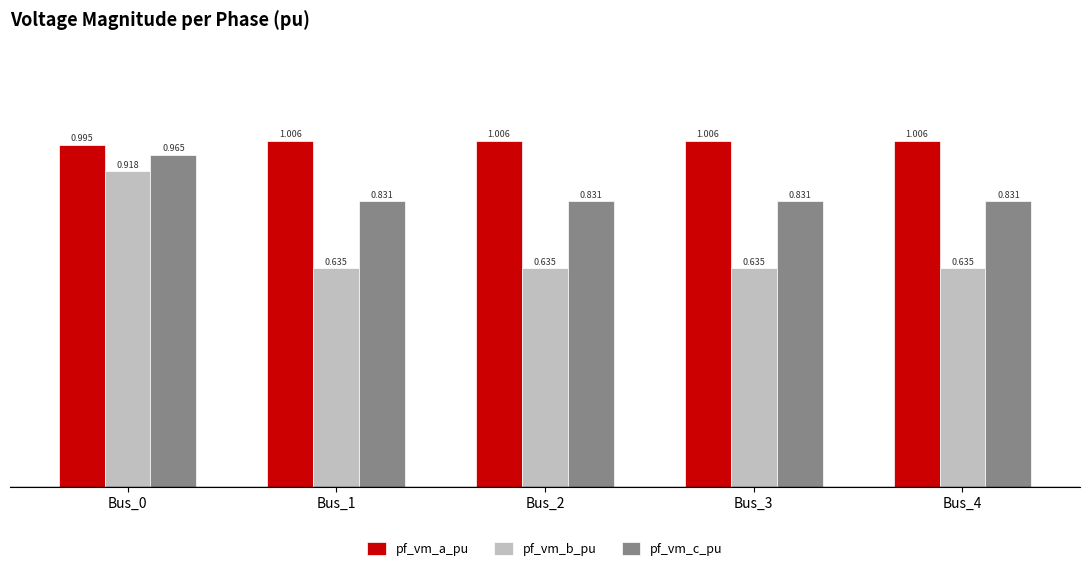

What is the difference between the maximum and second lowest values in the pf_vm_c_pu series?

0.1